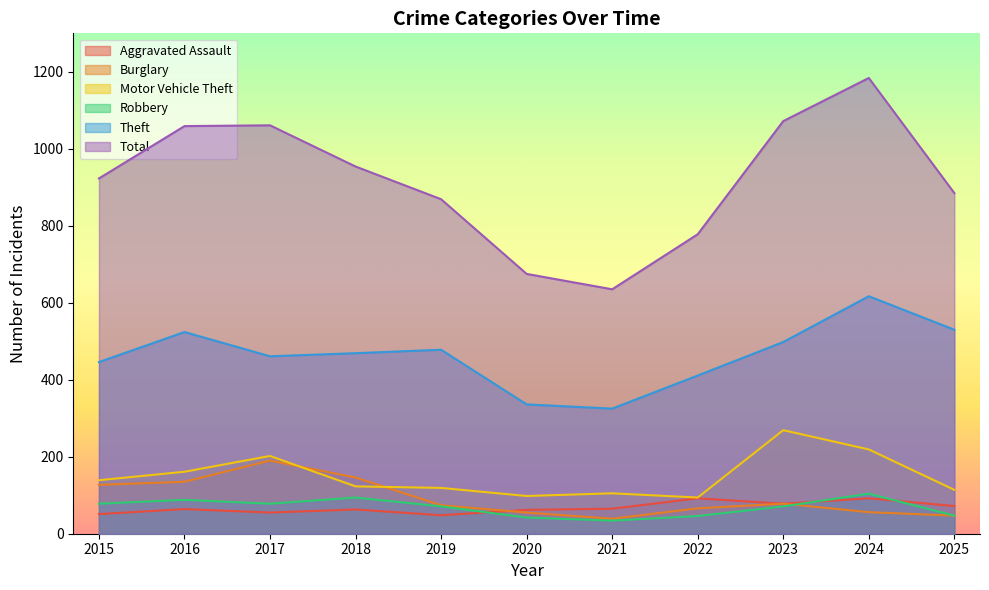

How many interior local valleys does the Theft series have?

2